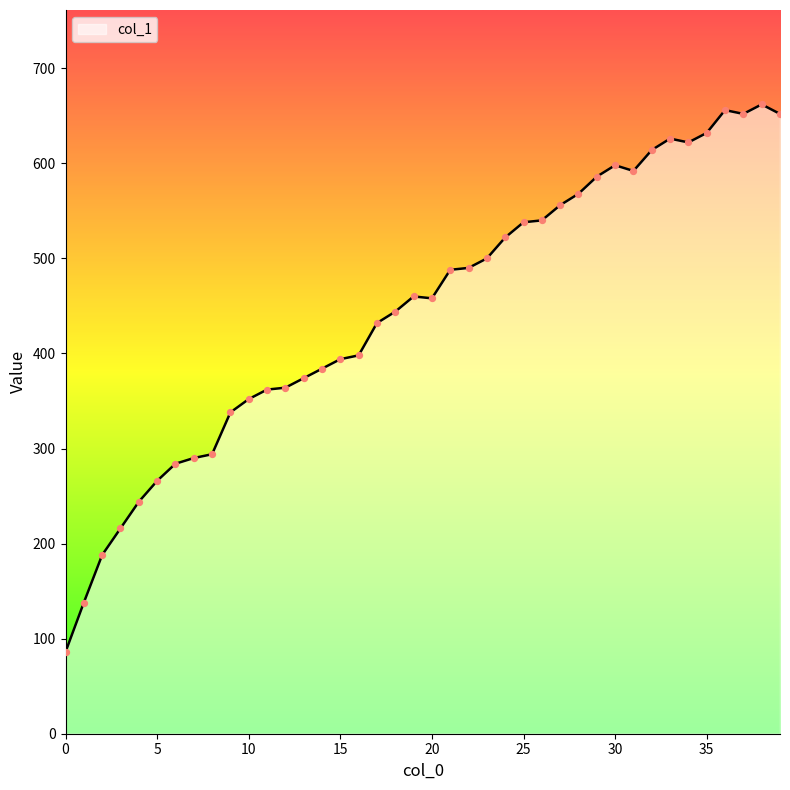

What is the difference between the maximum and minimum values?

576